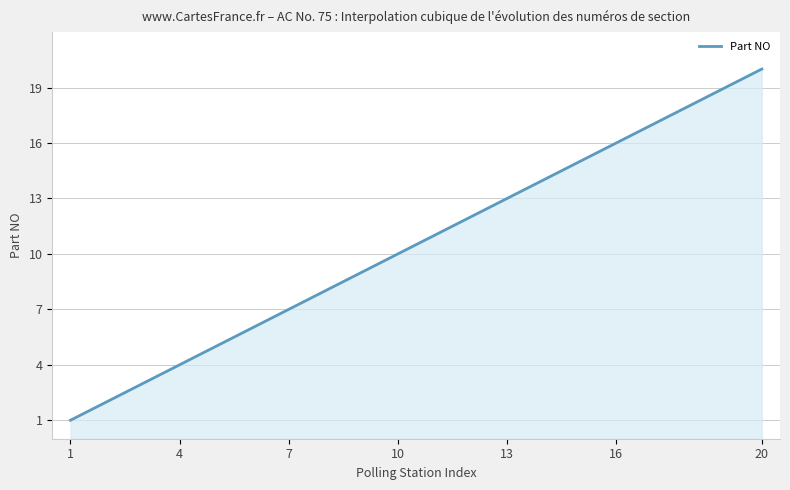

What is the average value?

10.5